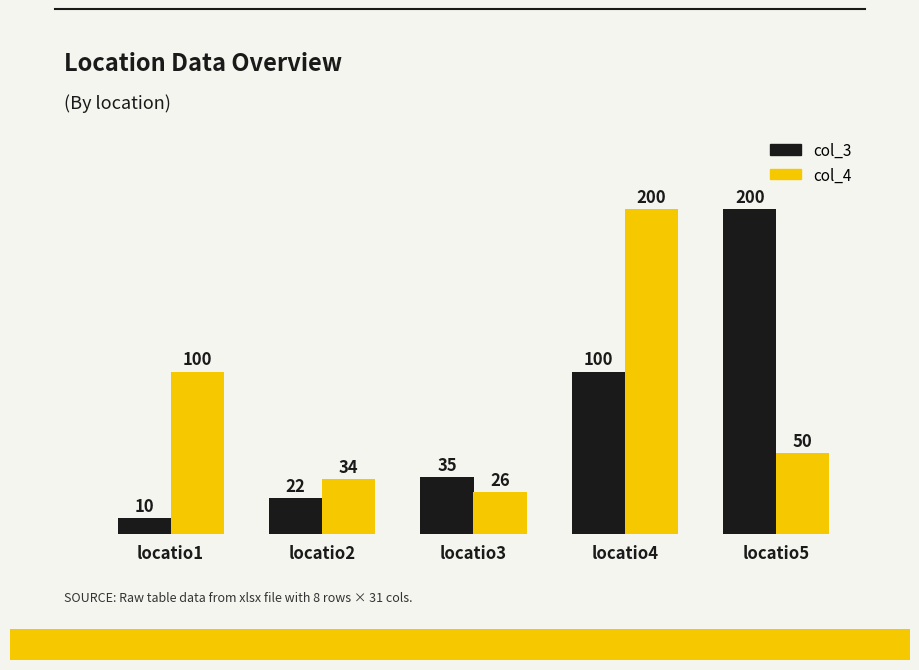

At which label does col_3 reach its minimum?

locatio1